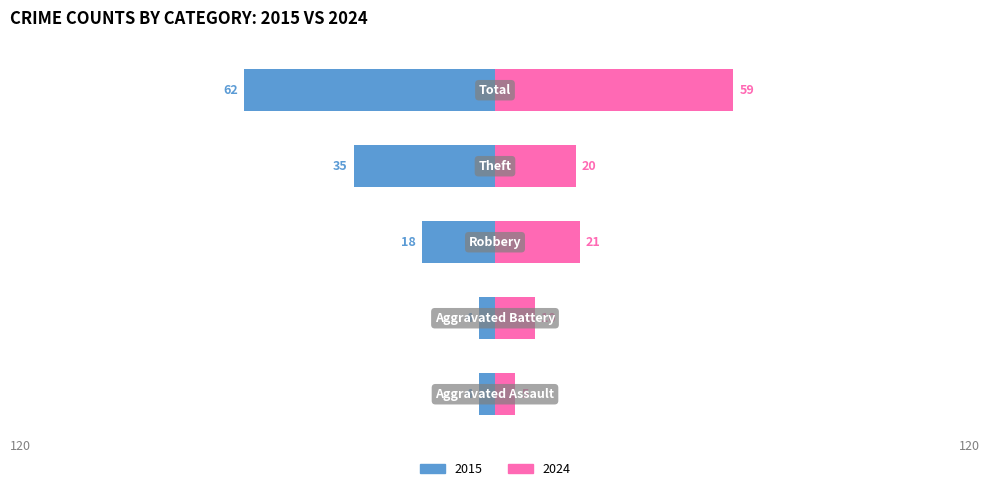

What is the difference between the maximum and second lowest values in the Renter-occupied (right) series?

49